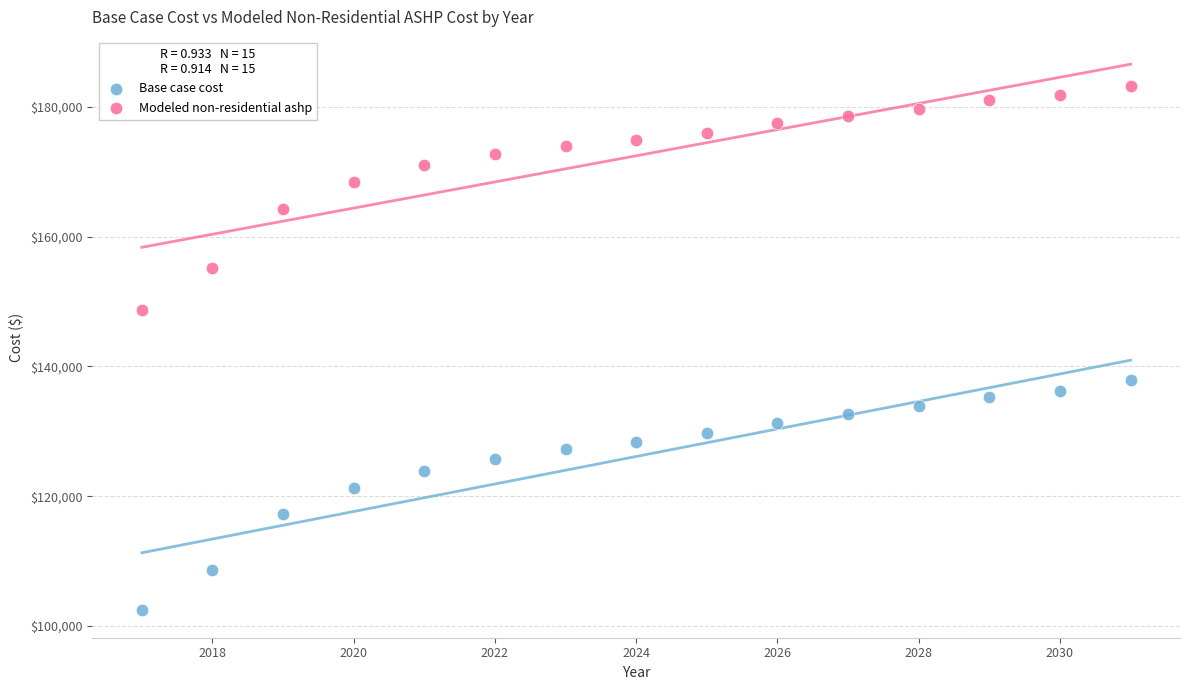

In the Base case cost series, what Y value is closest to 120119?

121257.1